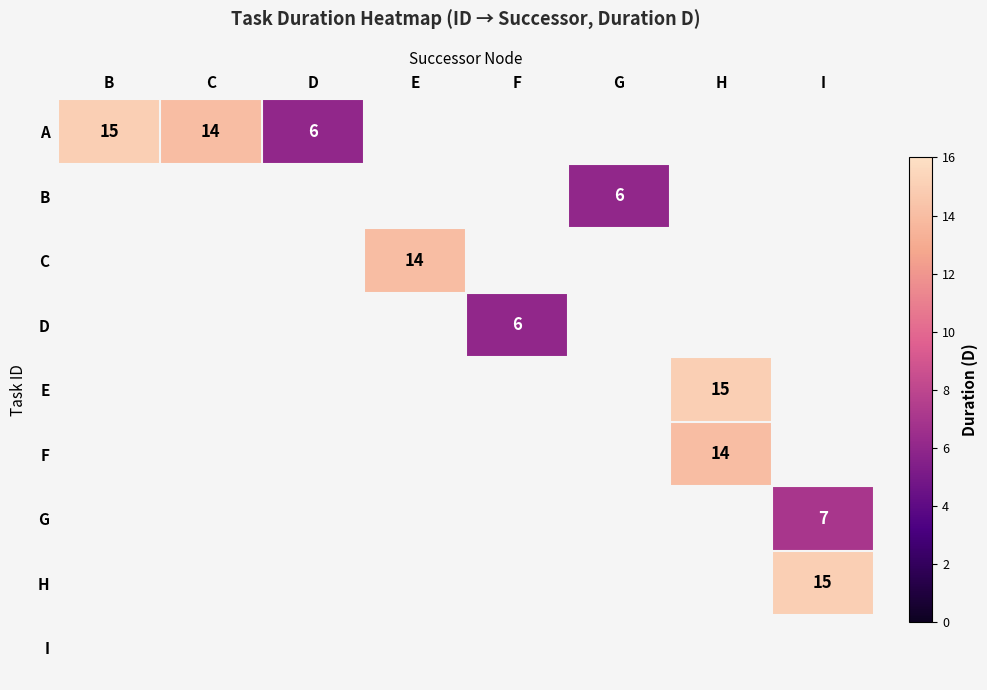

True or false: F has a value of 14 at H.

True